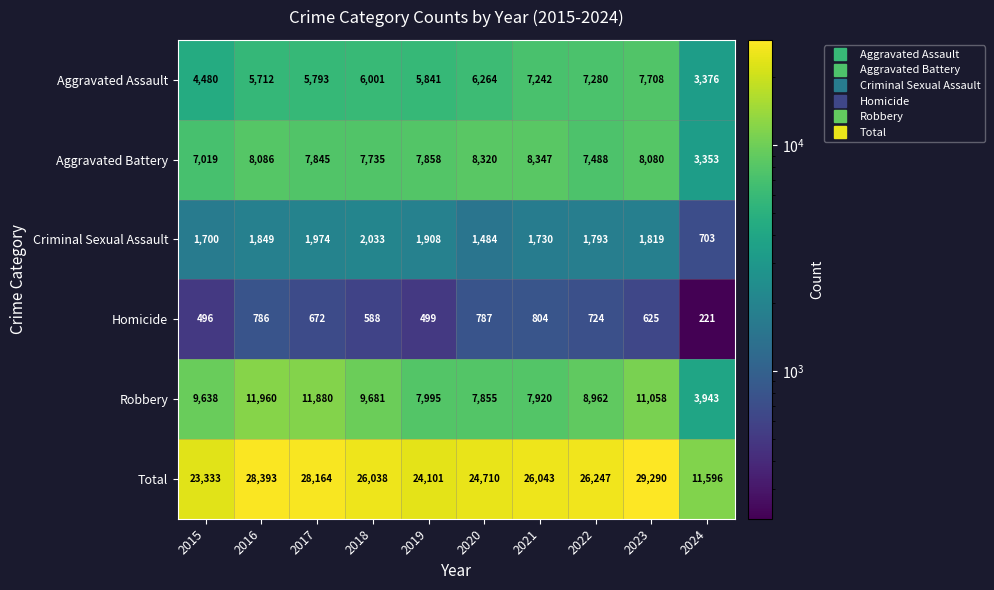

What is the spread (max minus min) of values at 2016?

27607